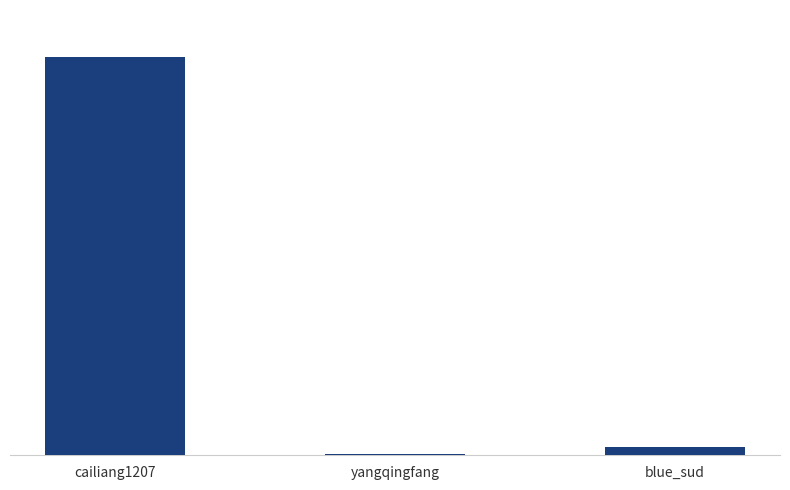

What is the label of the 3rd bar from the right?

cailiang1207